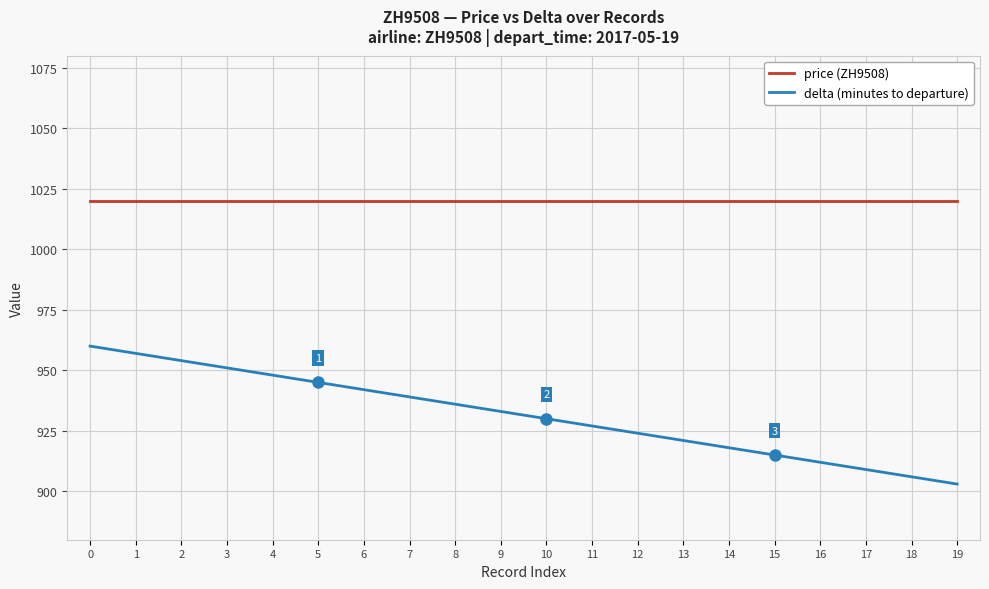

List the series in order of their peak value, lowest first.

delta (minutes to departure), price (ZH9508)